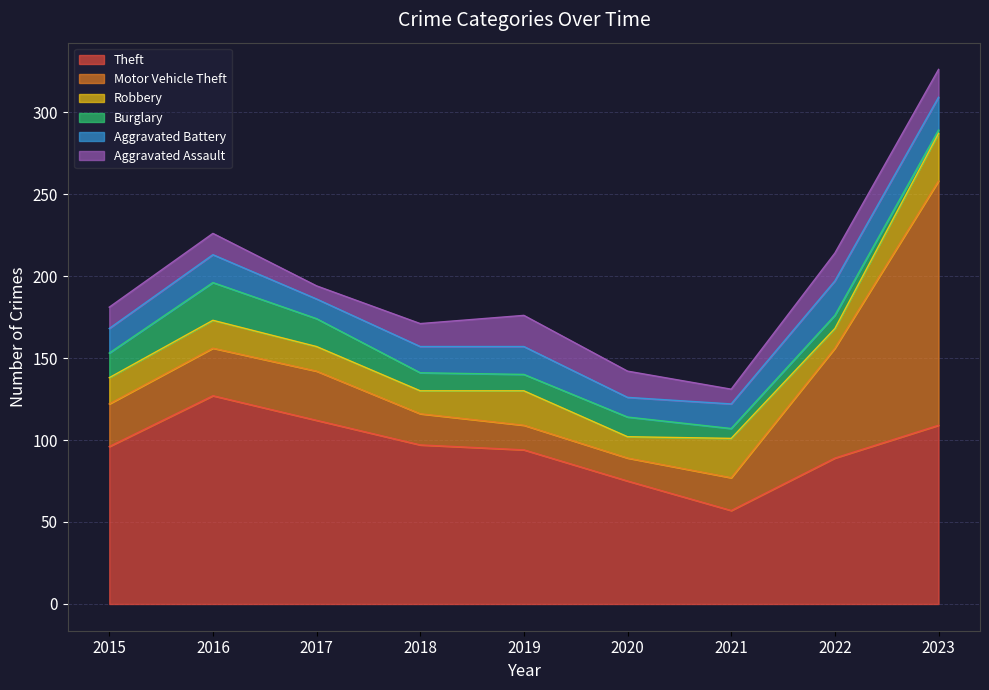

How many intersections are there between Motor Vehicle Theft and Aggravated Battery?

2